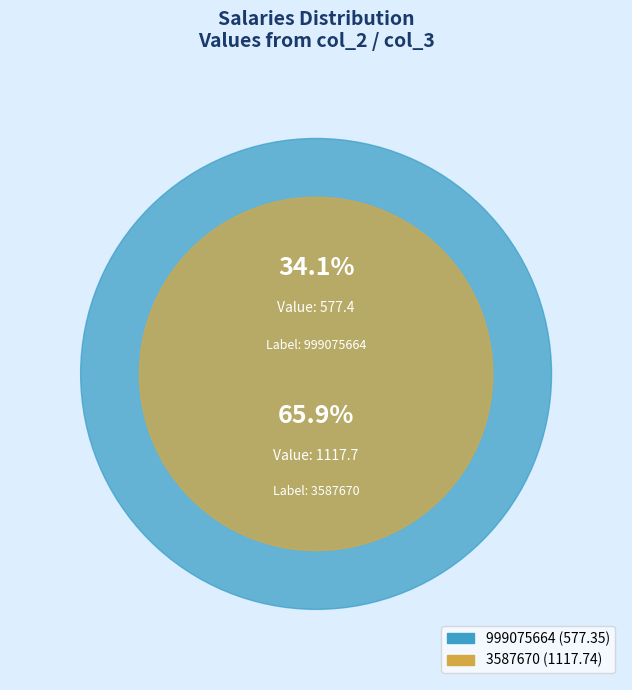

Combined, do 3587670 and 999075664 account for over 50%?

Yes